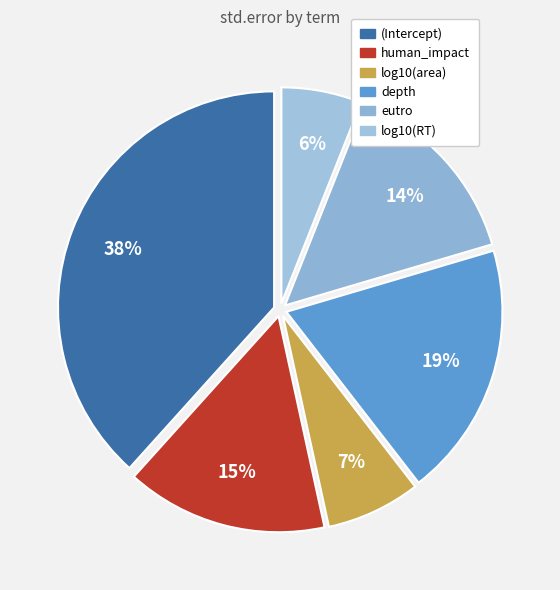

Which category has the biggest portion of the pie?

(Intercept)